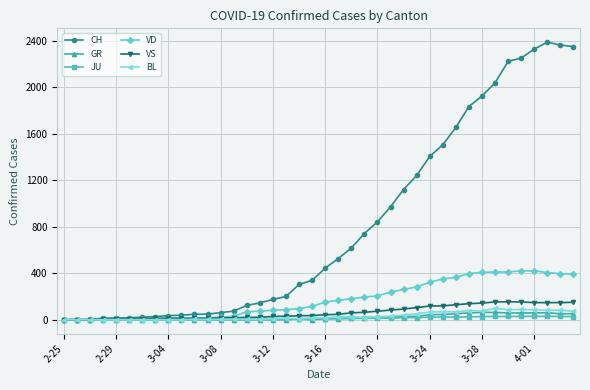

Which series has the largest total across all categories?

CH